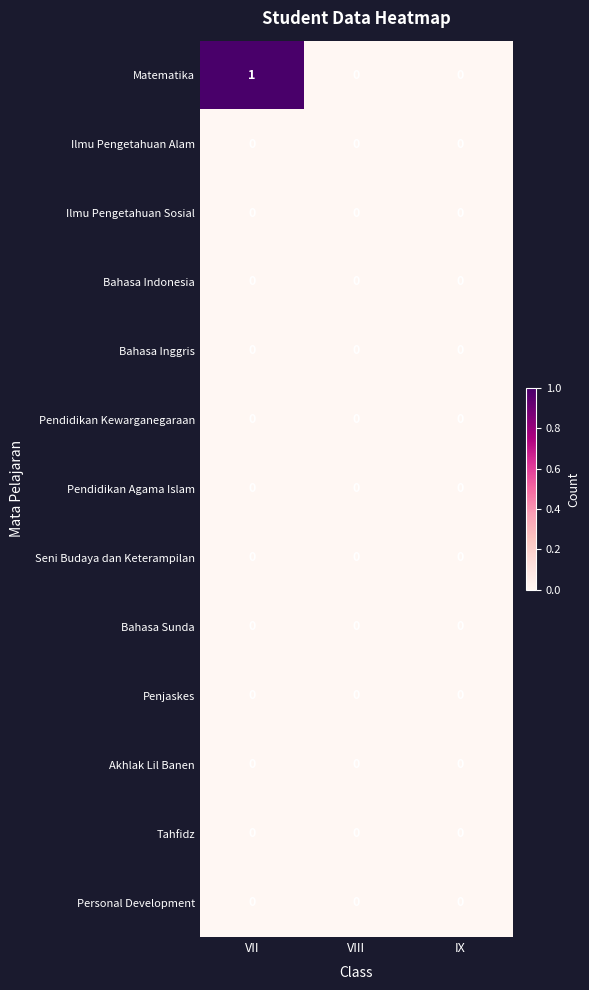

At which category is the sum across all series the highest?

VII